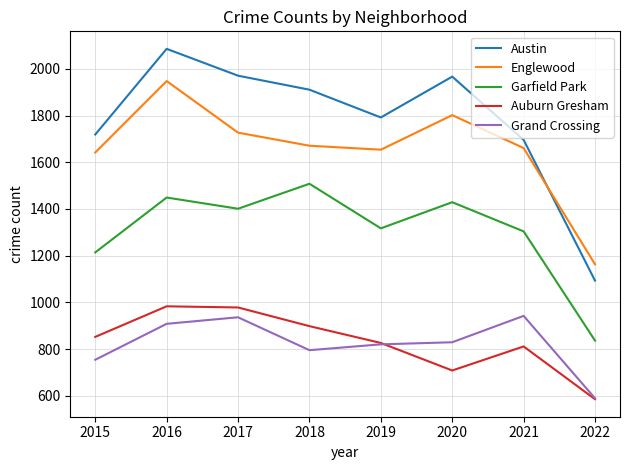

What is the spread (max minus min) of values at 2020?

1259